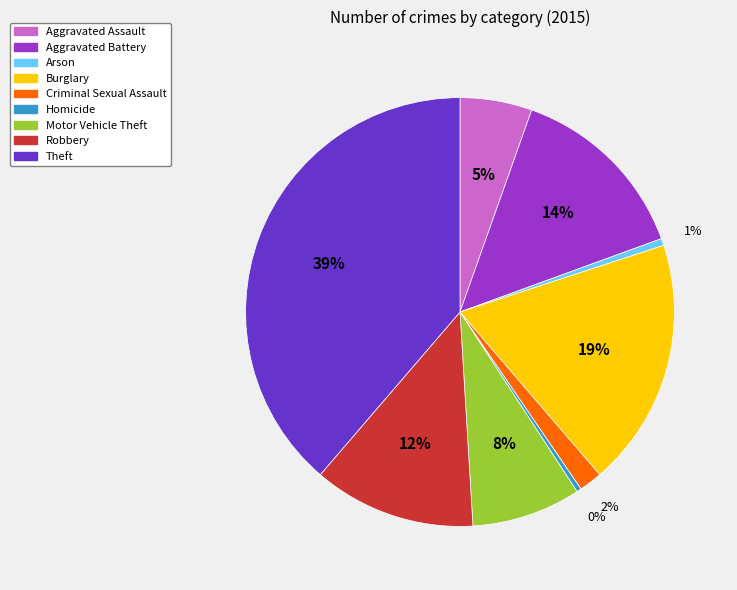

To the nearest percent, what is the average slice percentage?

11%